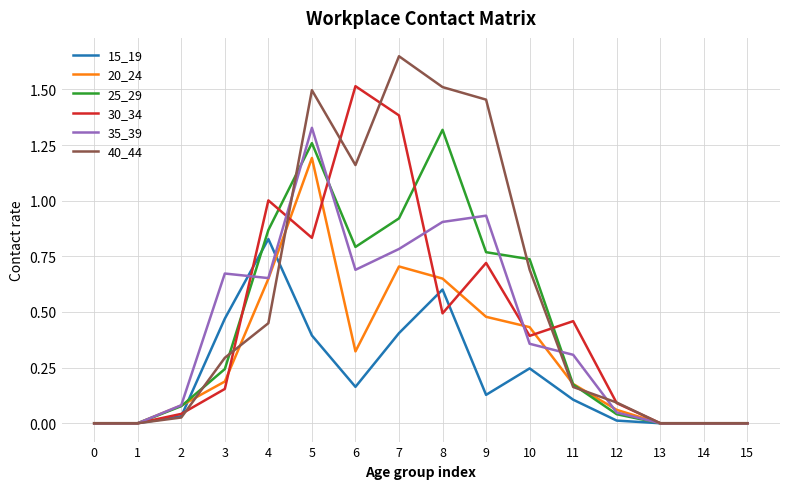

Is it true that 30_34 equals 0.2 at 3?

True